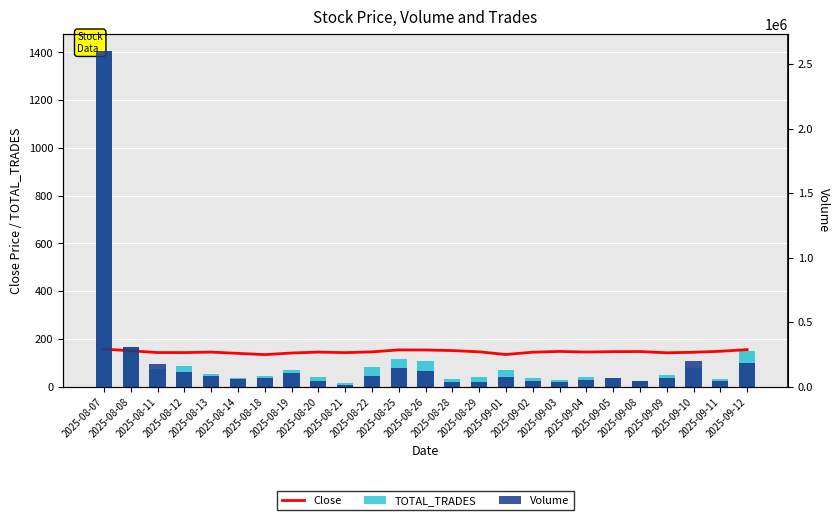

How many groups of bars are there?

25